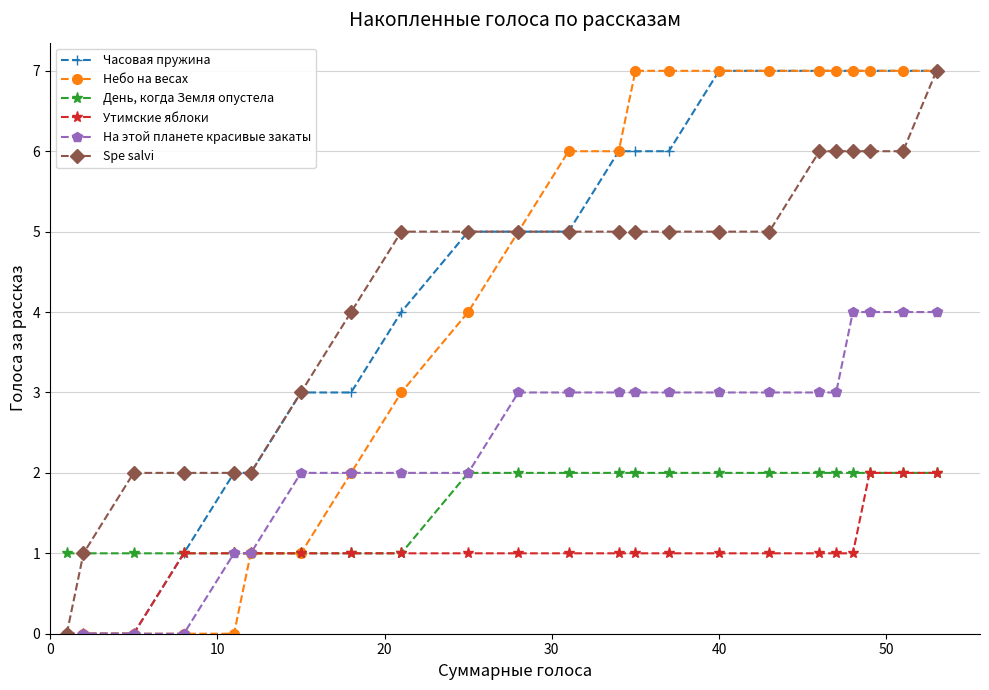

Reading left to right, what are all the values shown in this chart?

Часовая пружина: 0	0	0	1	2	2	3	3	4	5	5	5	6	6	6	7	7	7	7	7	7	7	7
Небо на весах: 0	0	0	0	0	1	1	2	3	4	5	6	6	7	7	7	7	7	7	7	7	7	7
День, когда Земля опустела: 1	1	1	1	1	1	1	1	1	2	2	2	2	2	2	2	2	2	2	2	2	2	2
Утимские яблоки: 0	0	0	1	1	1	1	1	1	1	1	1	1	1	1	1	1	1	1	1	2	2	2
На этой планете красивые закаты: 0	0	0	0	1	1	2	2	2	2	3	3	3	3	3	3	3	3	3	4	4	4	4
Spe salvi: 0	1	2	2	2	2	3	4	5	5	5	5	5	5	5	5	5	6	6	6	6	6	7